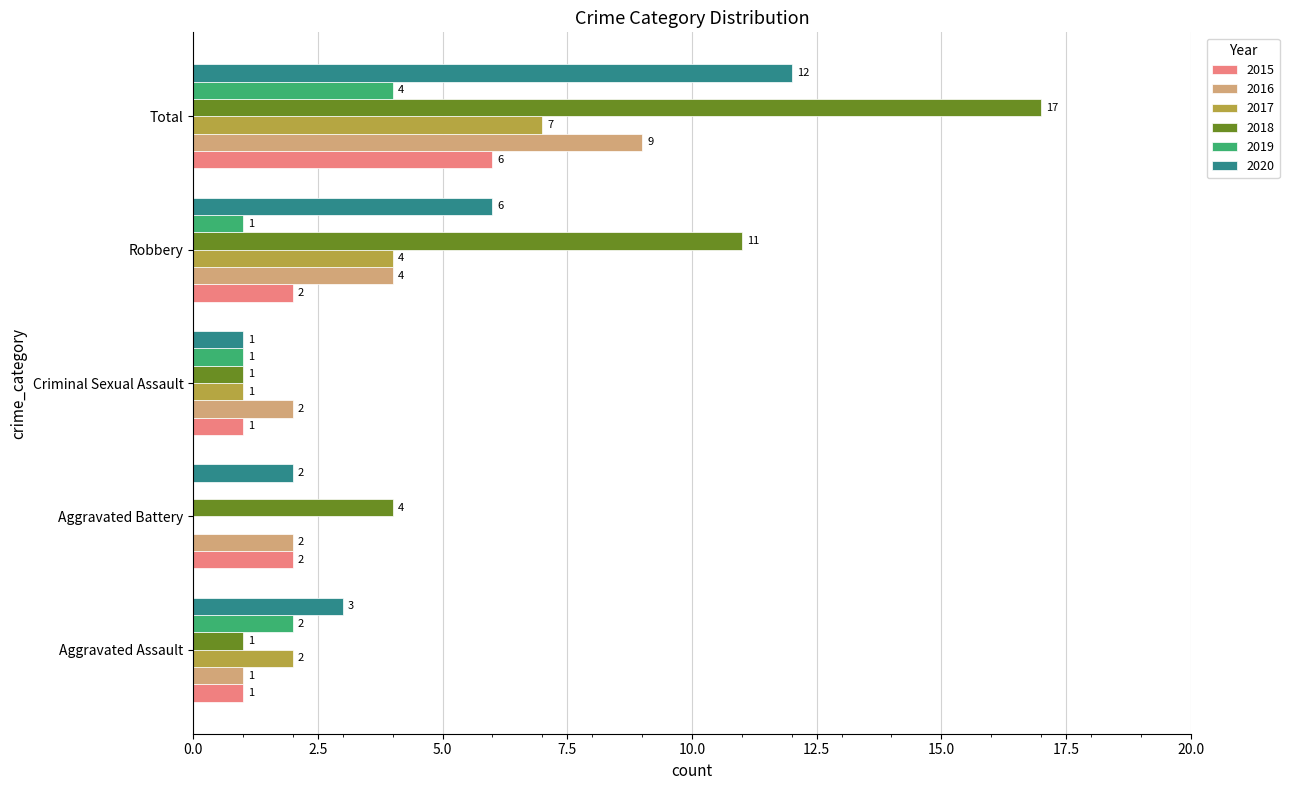

What is the sum of all 2020 values?

24